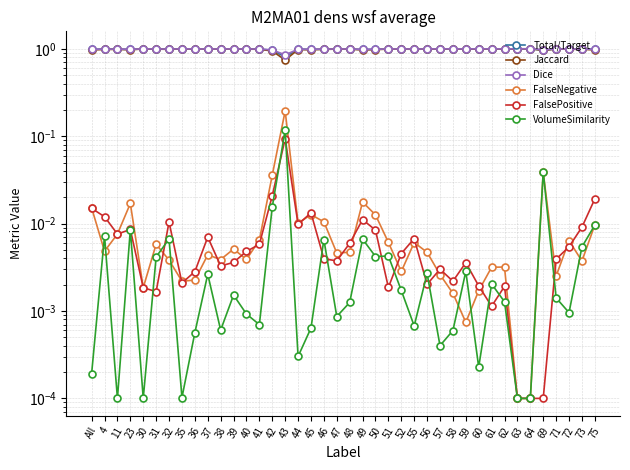

In VolumeSimilarity, how many points are lower than both neighbors (excluding endpoints)?

12